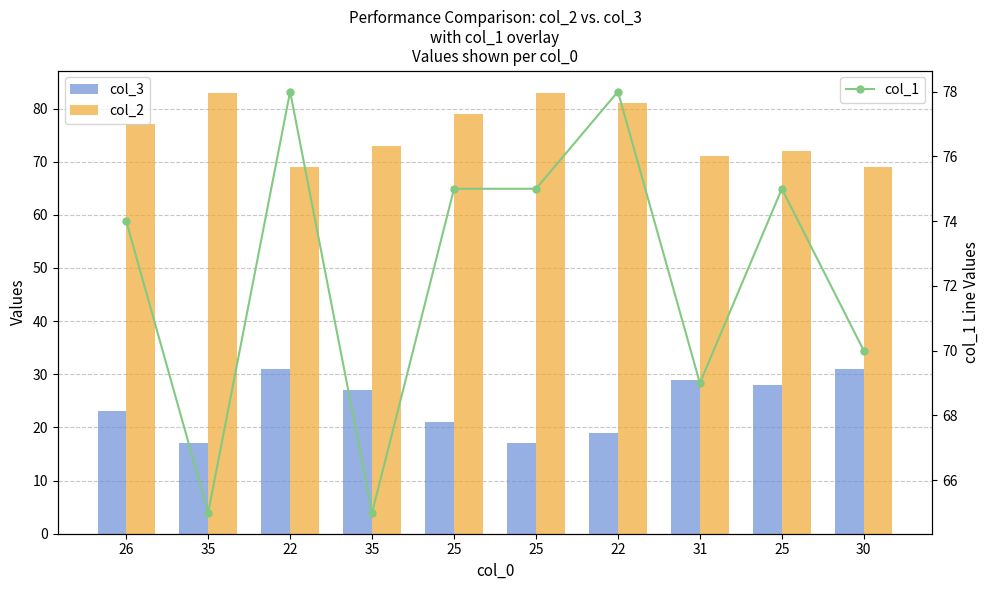

What is the value of the col_1 bar at the 8th from the left?

69